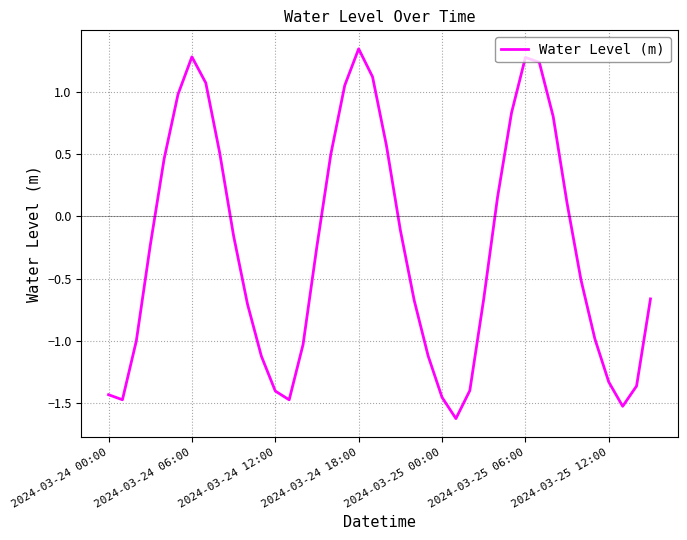

What is the smallest value displayed?

-1.6